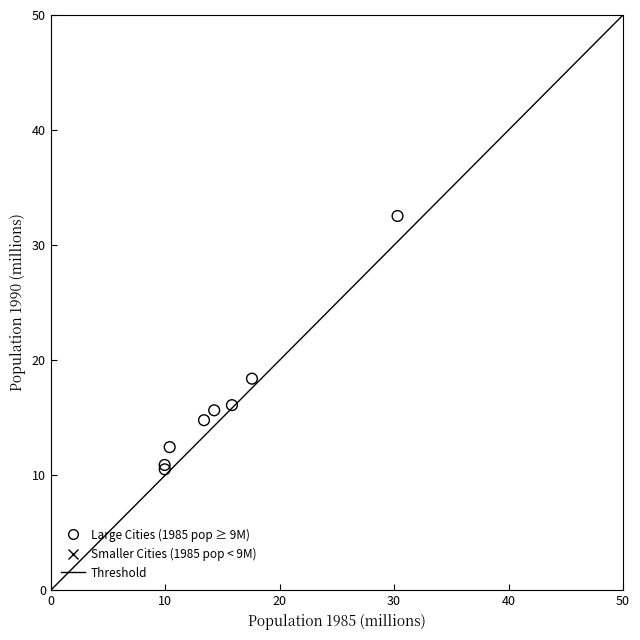

Which series reaches the minimum Y coordinate?

Smaller Cities (1985 pop < 9M)